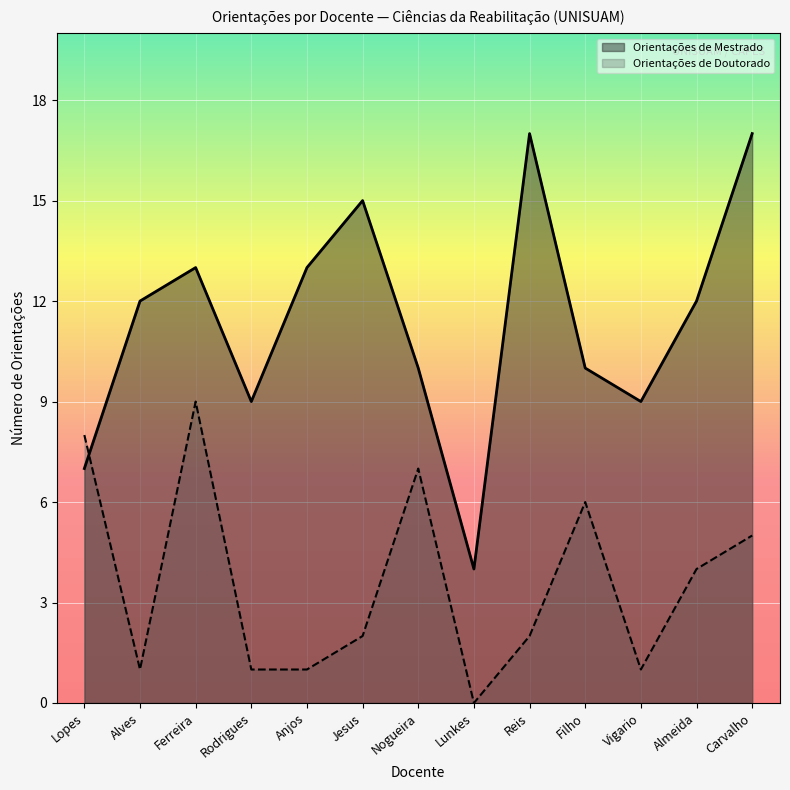

How many intersections are there between Orientações de Mestrado and Orientações de Doutorado?

1